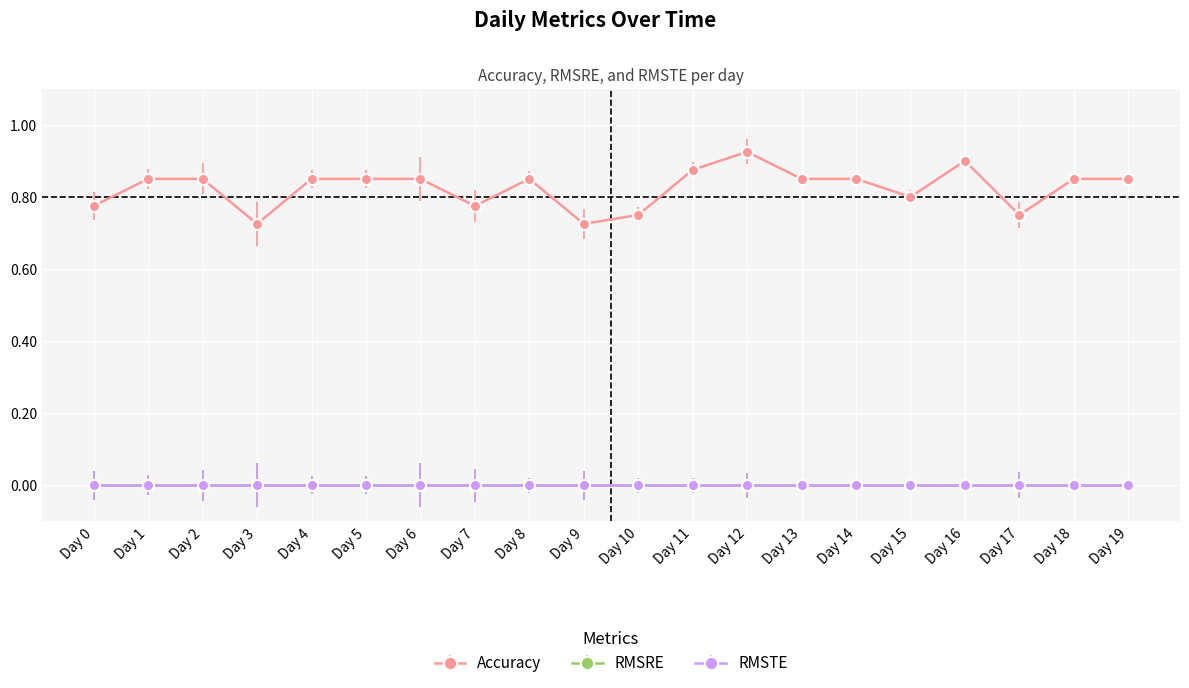

Does the chart have visible grid lines?

Yes